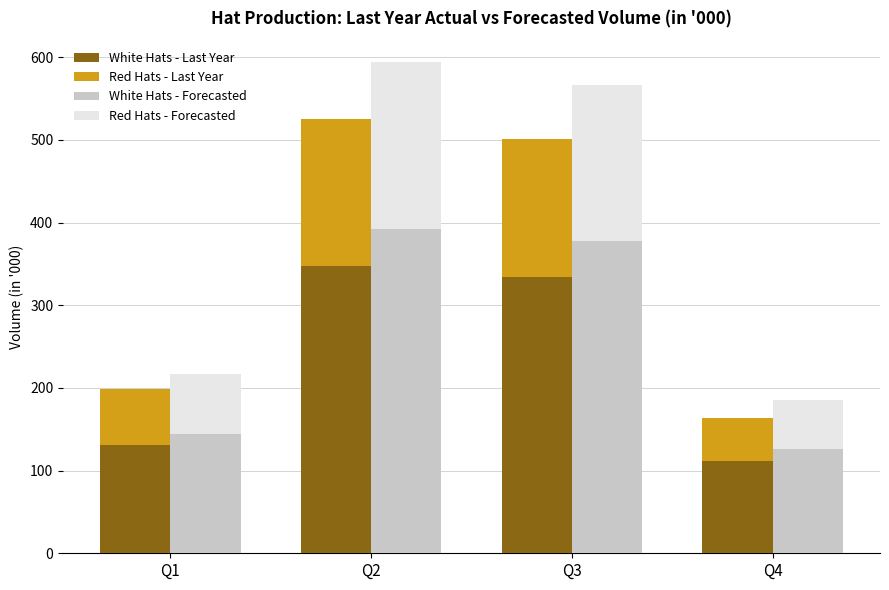

List the series in order of their peak value, lowest first.

Red Hats - Last Year, Red Hats - Forecasted, White Hats - Last Year, White Hats - Forecasted